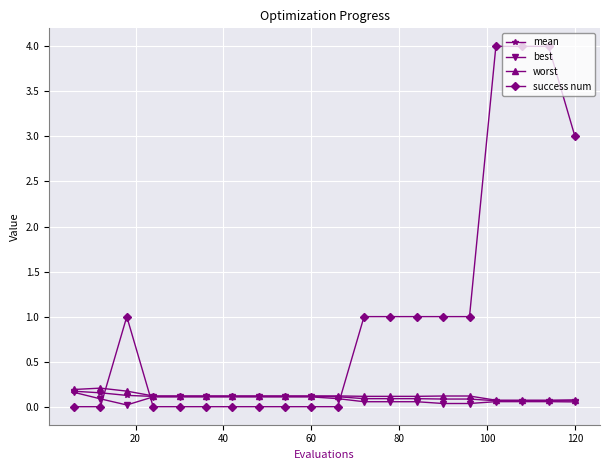

Which series has the largest range (max minus min)?

success num